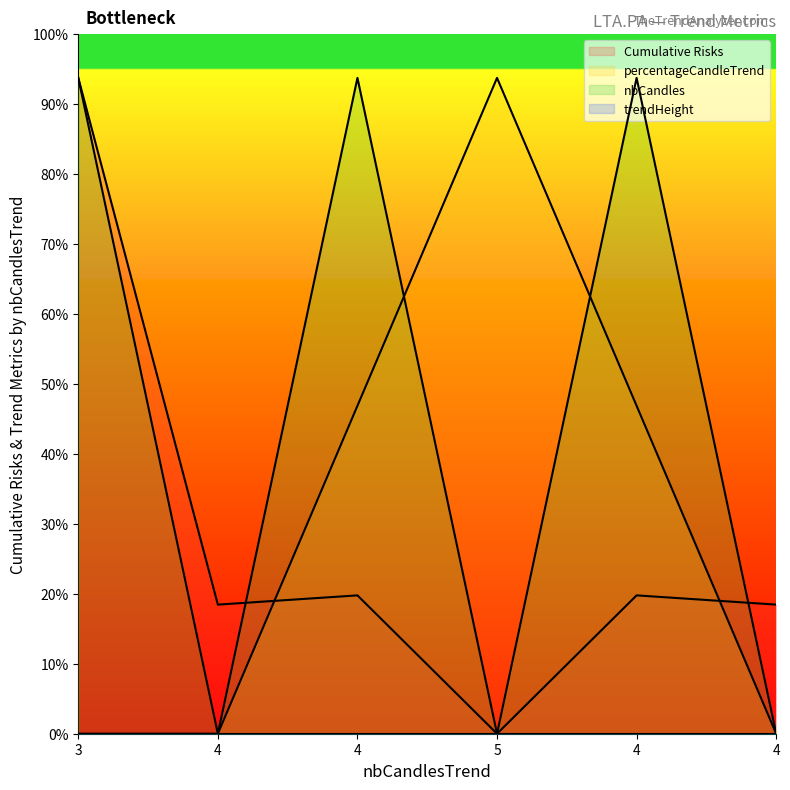

Reading left to right, transcribe all the data shown in this chart.

Cumulative Risks: 7.5	1.5	1.6	0.0	1.6	1.5
percentageCandleTrend: 0.0	0.0	3.8	7.5	3.8	0.0
nbCandles: 7.5	0.0	7.5	0.0	7.5	0.0